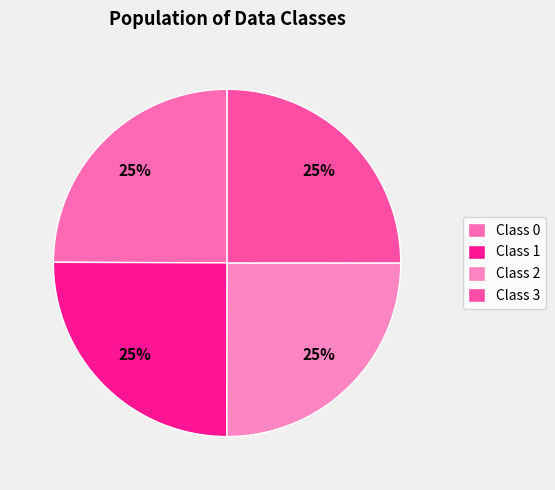

Does any single category account for the majority?

No